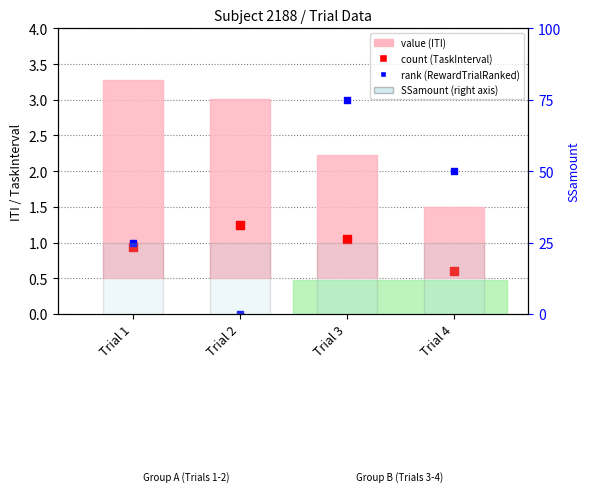

What are all the series names shown in the legend?

value (ITI), count (TaskInterval), rank (RewardTrialRanked), SSamount (right axis)